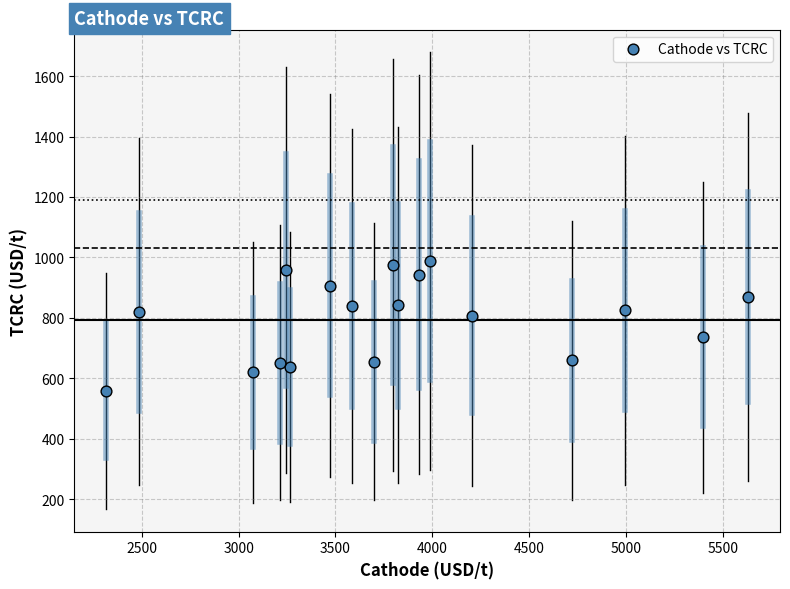

What is the range of X values (max minus min)?

3309.9